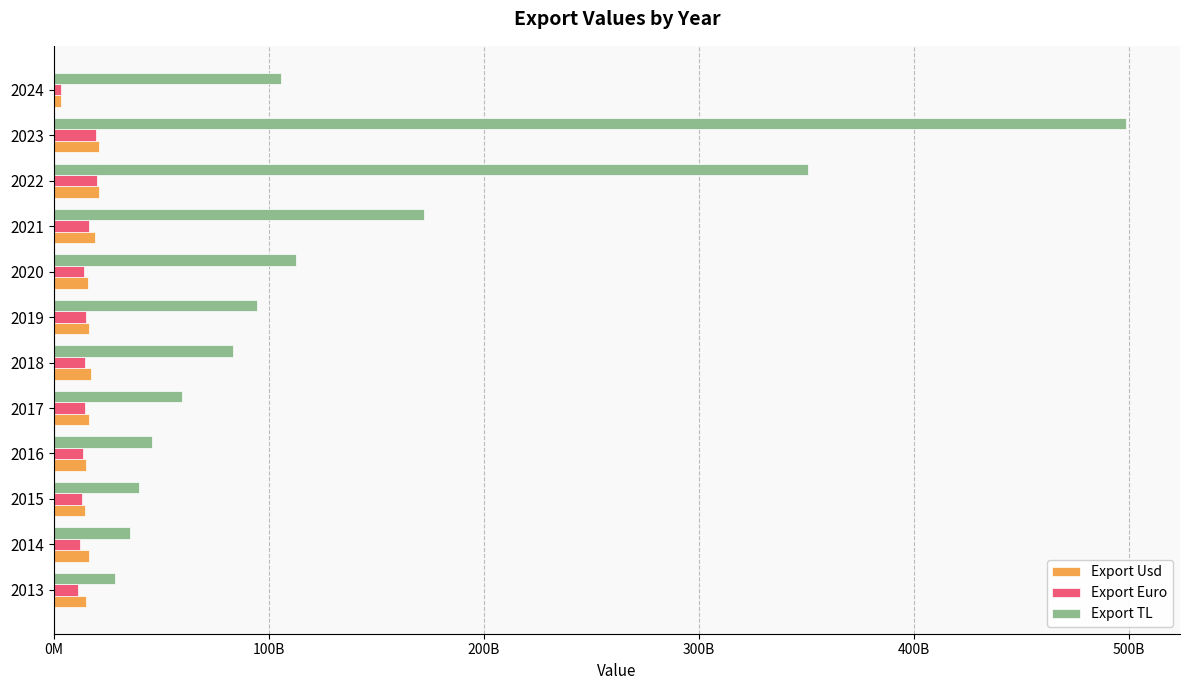

What are all the series names shown in the legend?

Export Usd, Export Euro, Export TL